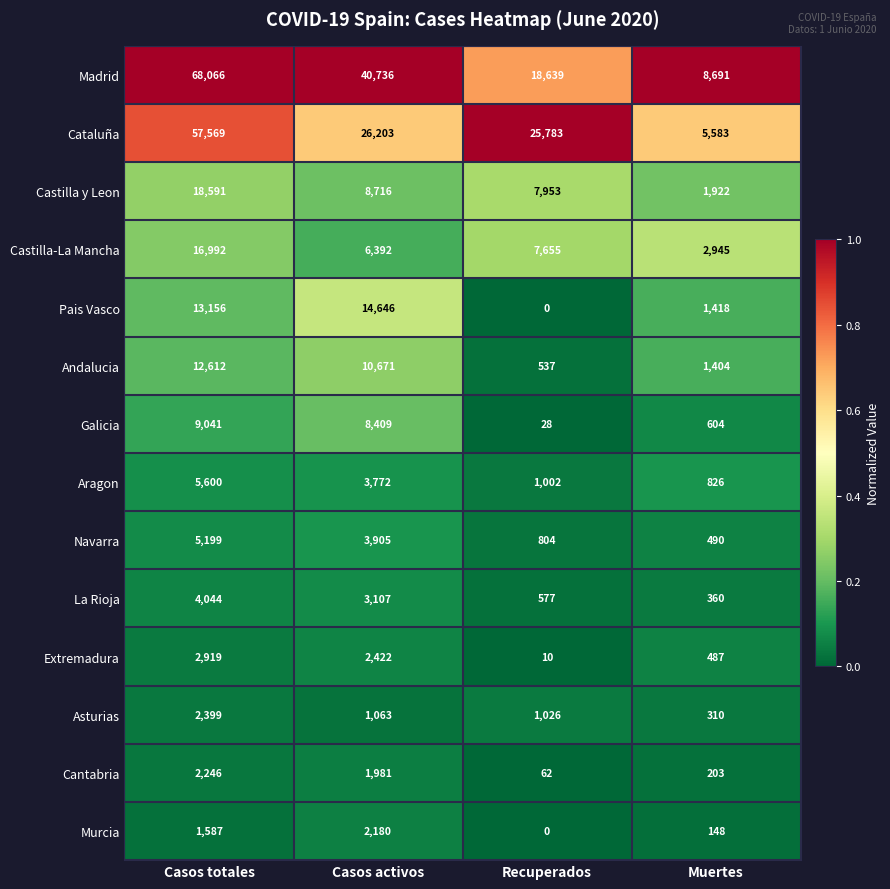

Where is Galicia nearest to the value 4534?

Casos activos